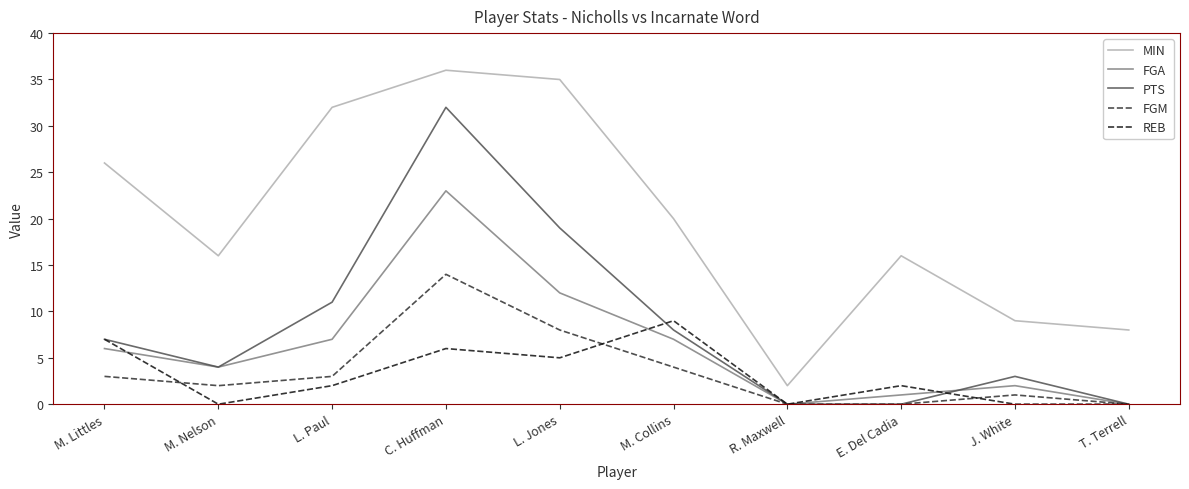

Which series changed the most between M. Nelson and M. Collins?

REB